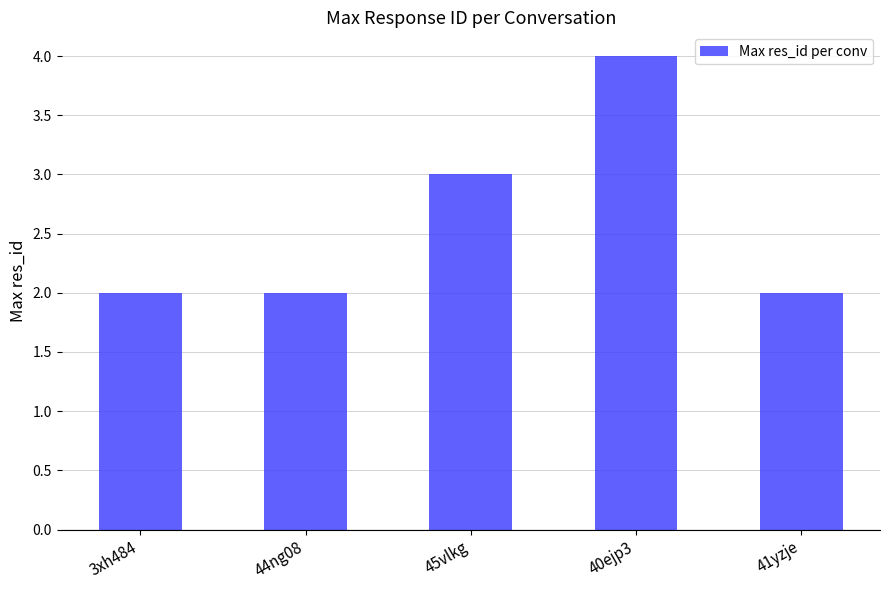

Which category has the highest value across all series?

40ejp3